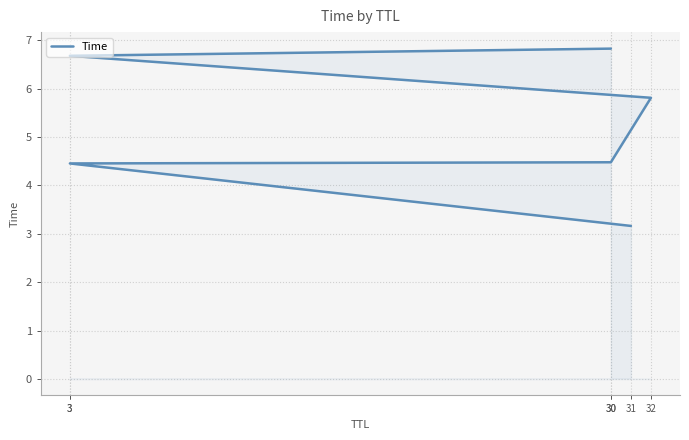

What is the change in value from 31 to 32?

+2.7